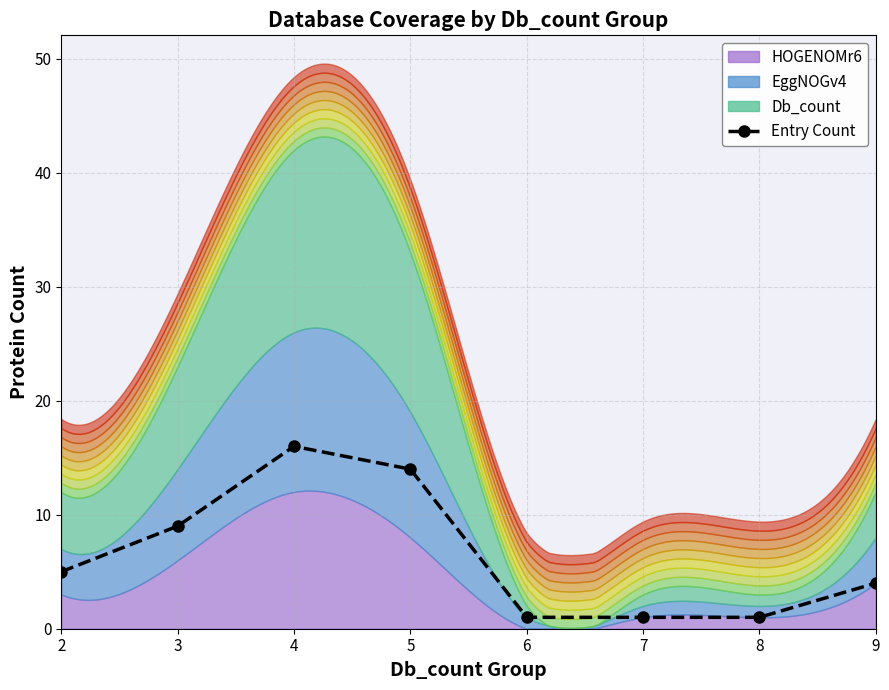

List the labels in order of value, smallest first.

6, 7, 8, 9, 2, 3, 5, 4